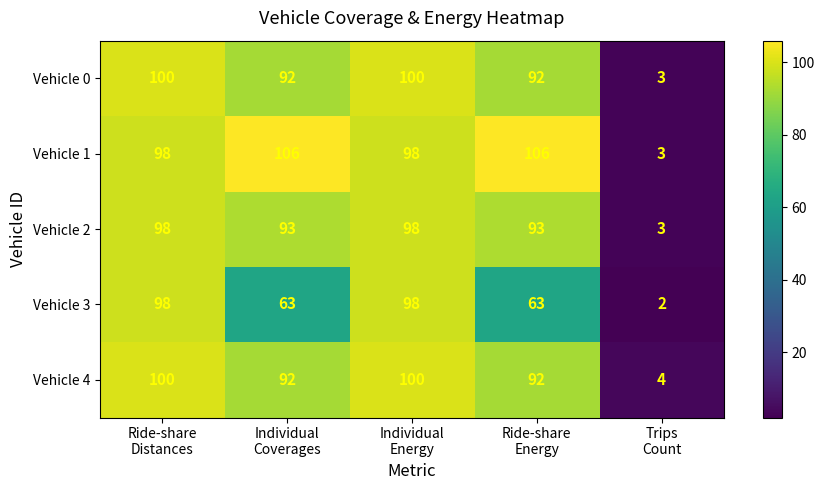

Count the Vehicle 3 values in the range 63 to 98.

4